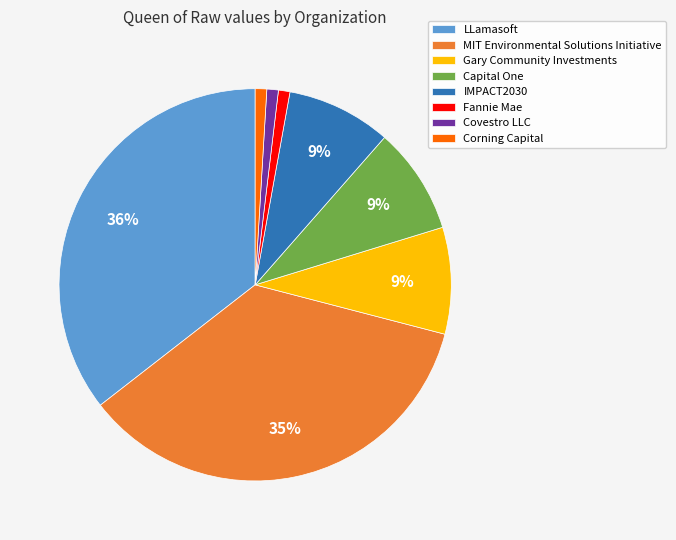

Which has a higher value, Gary Community Investments or Corning Capital?

Gary Community Investments